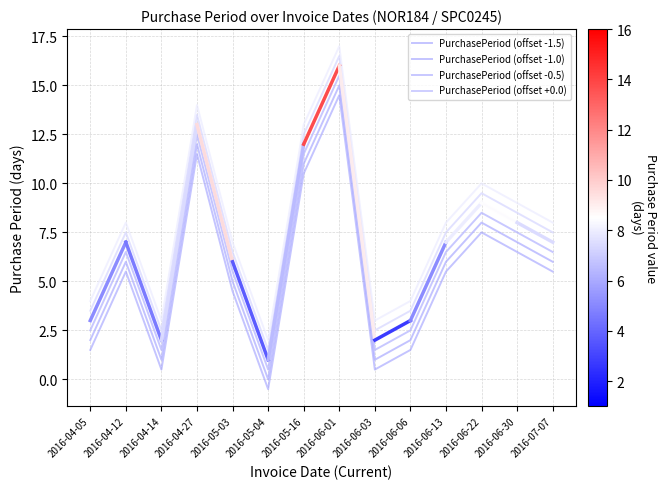

How many interior local peaks (higher than both neighbors) does the data have?

4